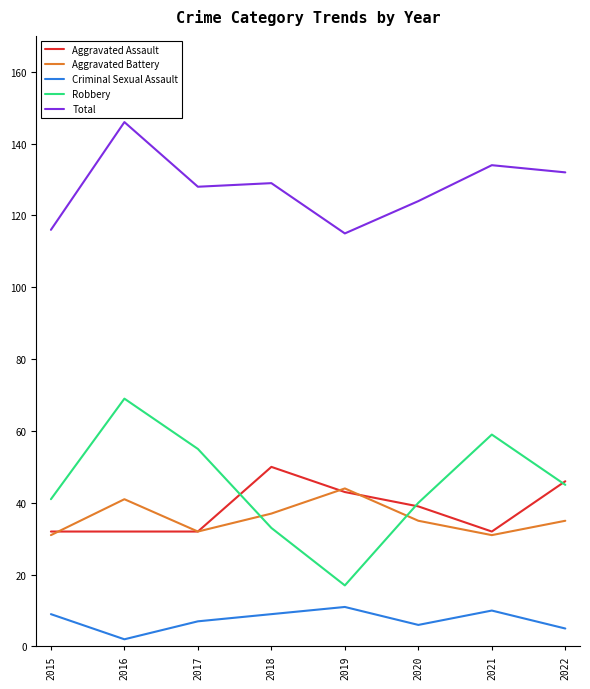

The Total series shows 84 at 2020. True or false?

False